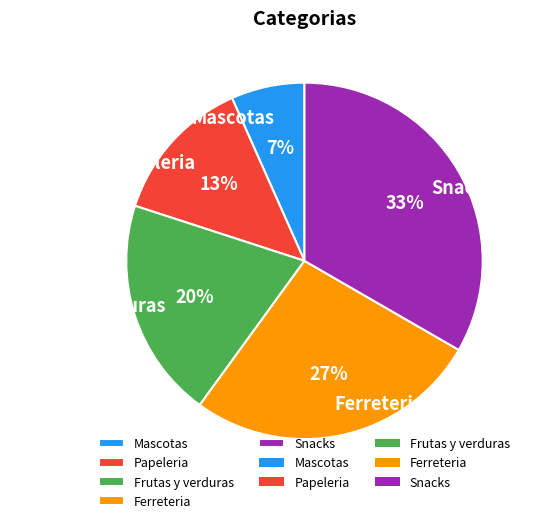

Does any single category account for the majority?

No